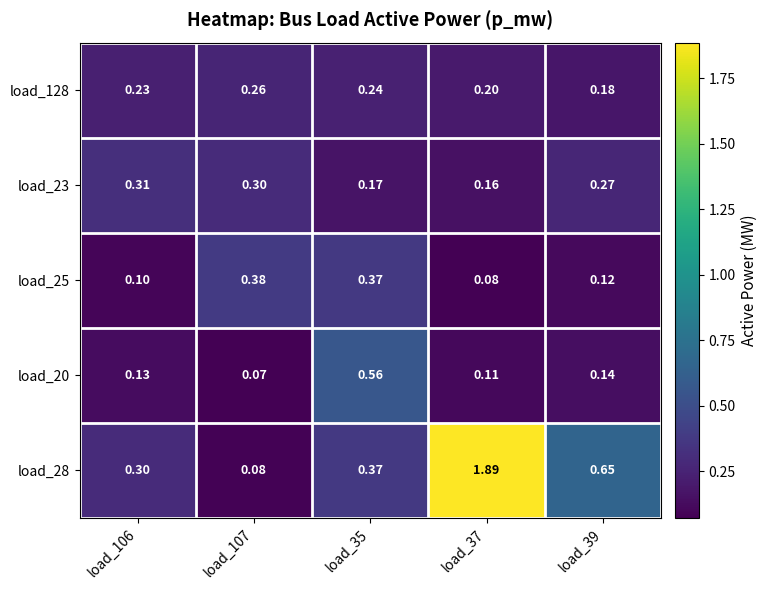

Rank the series at load_39 from highest to lowest value.

load_28, load_23, load_128, load_20, load_25